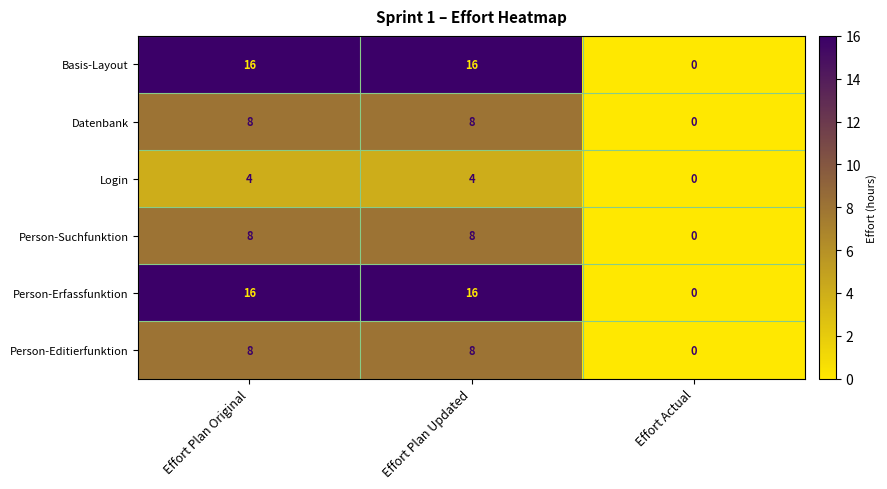

Reading left to right, what are all the values shown in this chart?

Basis-Layout: Effort Plan Original=16	Effort Plan Updated=16	Effort Actual=0
Datenbank: Effort Plan Original=8	Effort Plan Updated=8	Effort Actual=0
Login: Effort Plan Original=4	Effort Plan Updated=4	Effort Actual=0
Person-Suchfunktion: Effort Plan Original=8	Effort Plan Updated=8	Effort Actual=0
Person-Erfassfunktion: Effort Plan Original=16	Effort Plan Updated=16	Effort Actual=0
Person-Editierfunktion: Effort Plan Original=8	Effort Plan Updated=8	Effort Actual=0